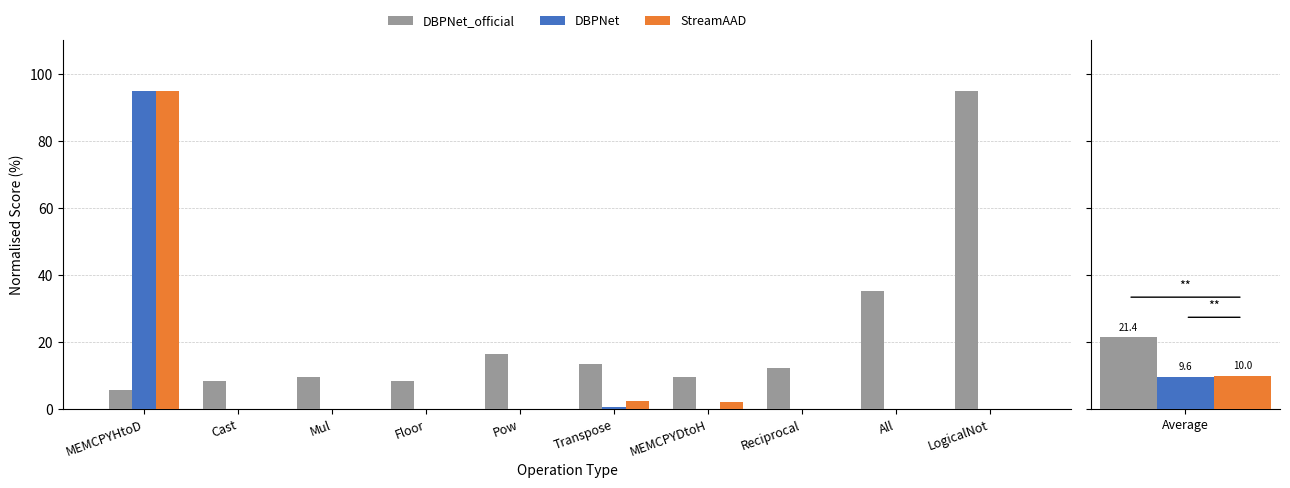

What is the total value across all series at Pow?

16.6